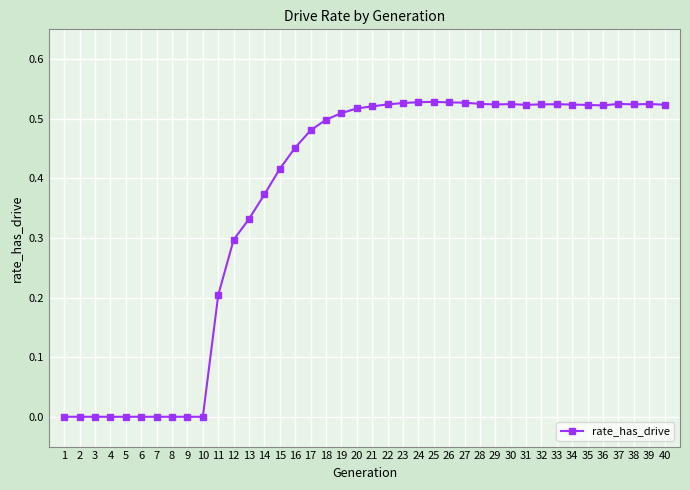

Which has a higher value, 39 or 13?

39